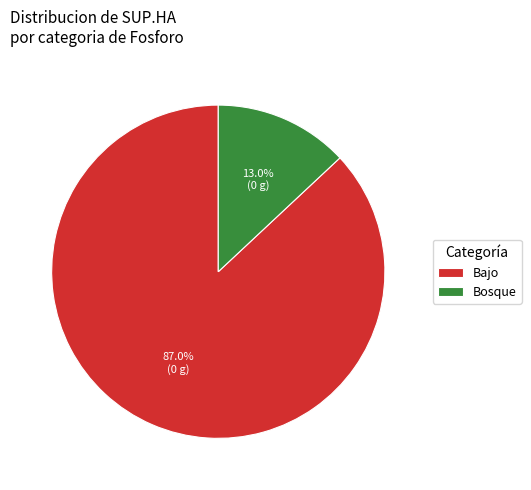

How much of the chart is everything except Bosque?

87.0%